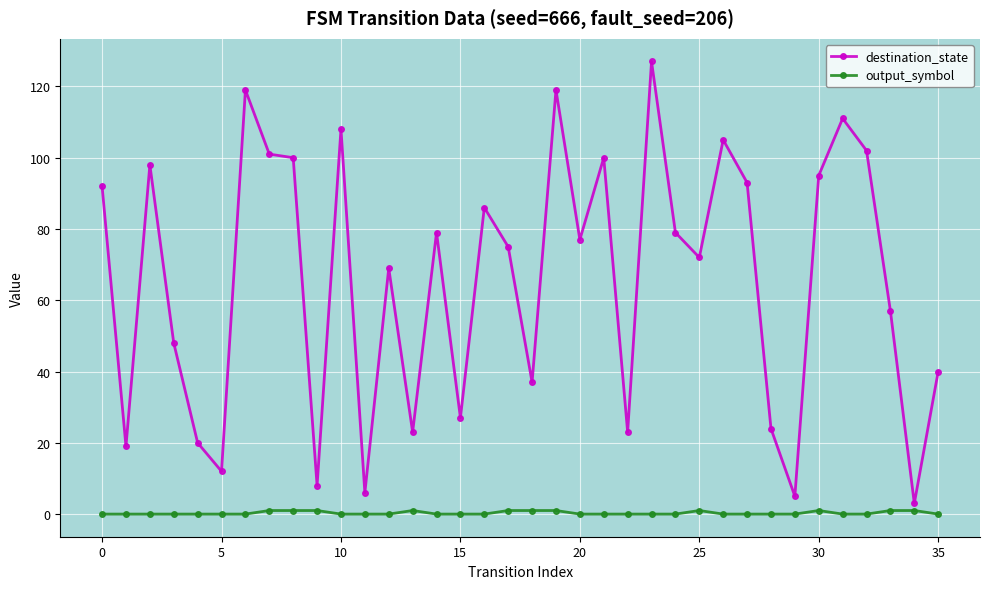

At how many categories does at least one series exceed 109?

4